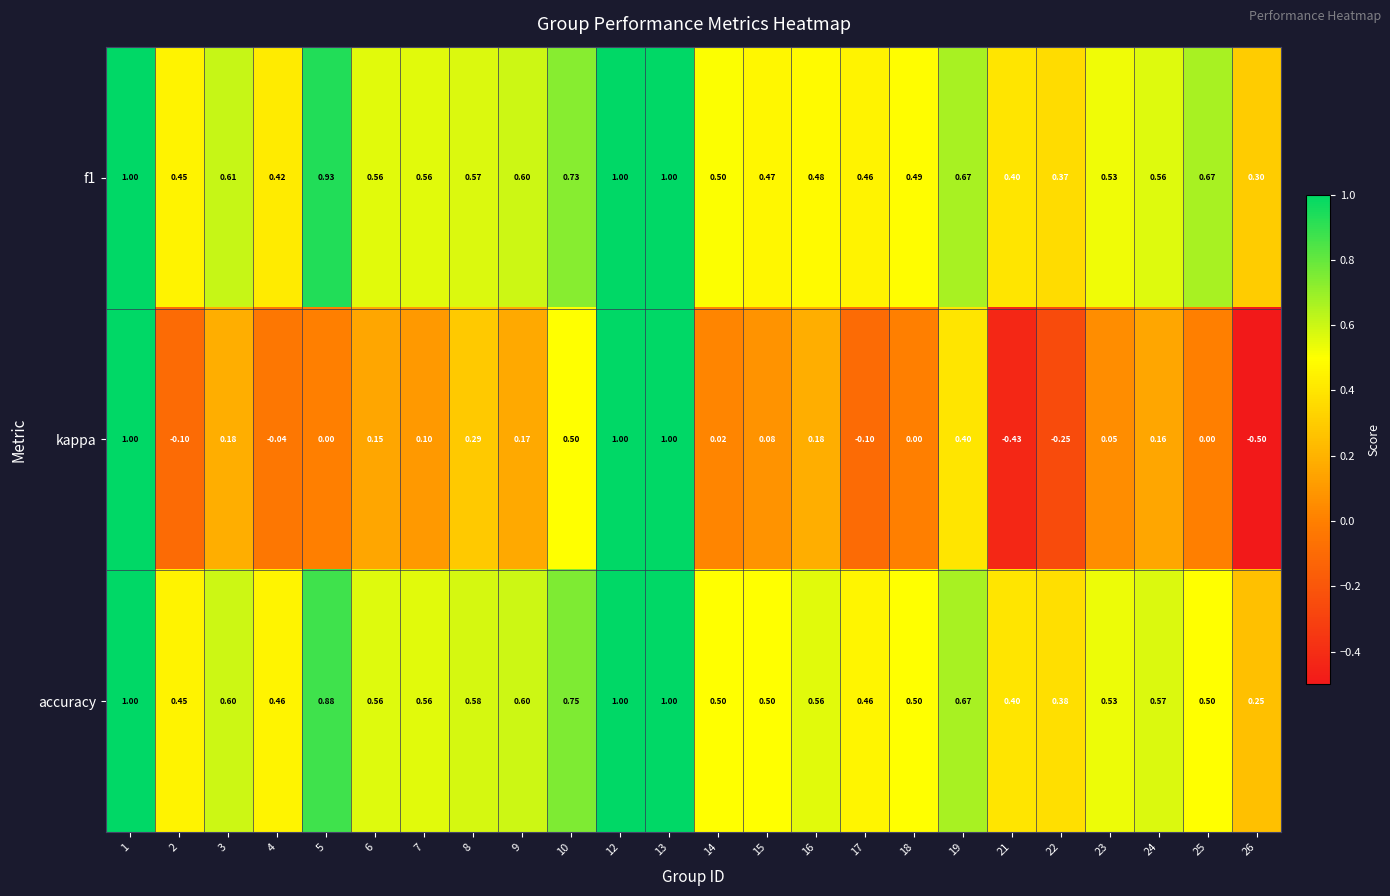

Which series changed the most between 2 and 6?

kappa